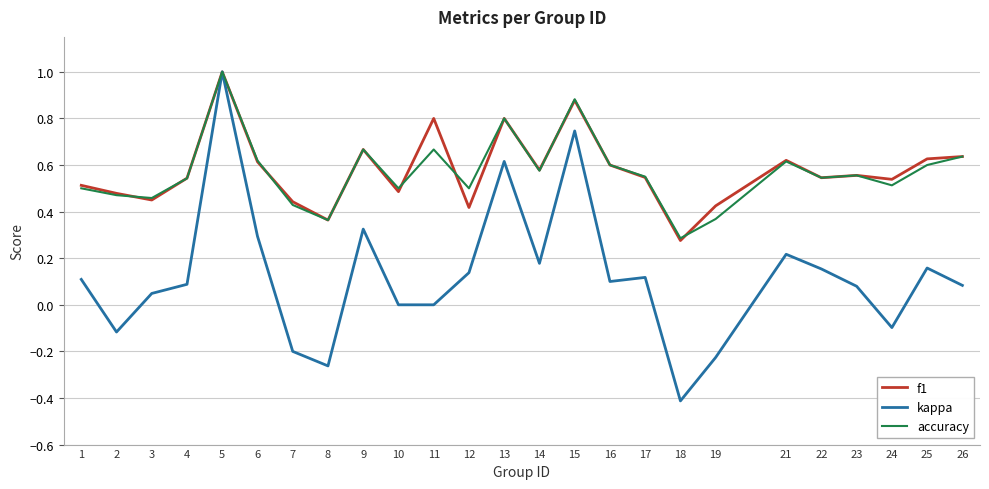

Does the chart display data point markers on the line(s)?

No